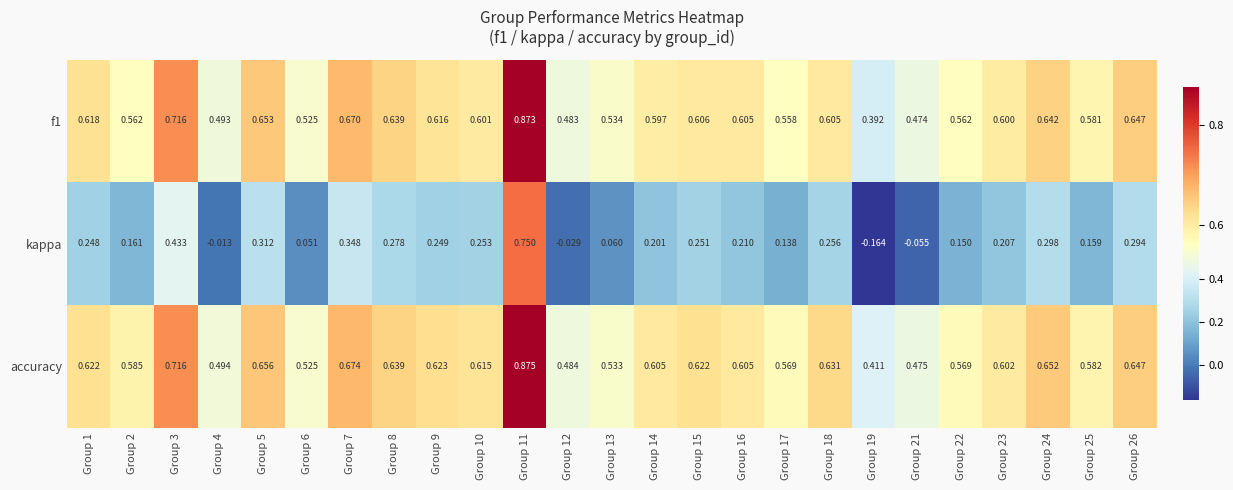

Which series has the largest total across all categories?

accuracy